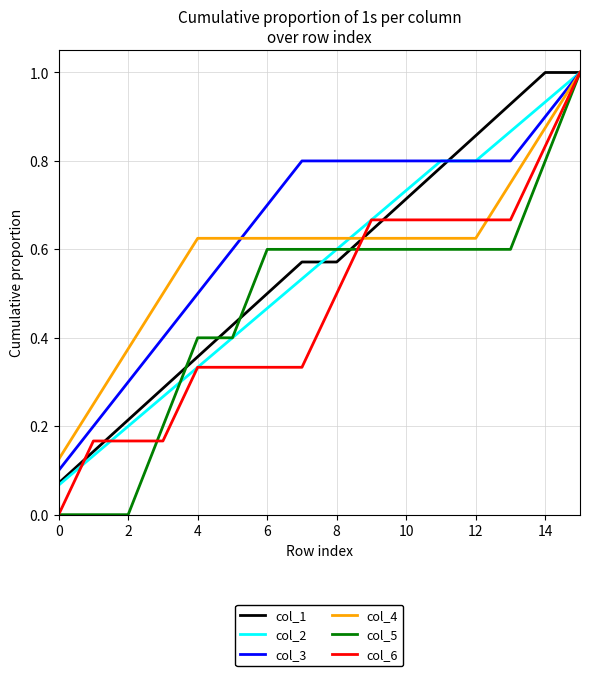

What is the highest value of the col_4 series?

1.0